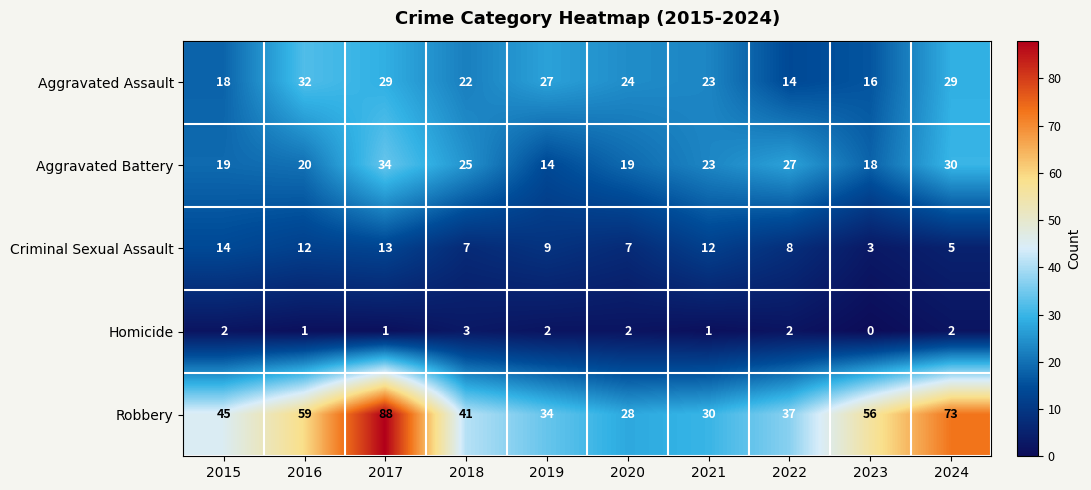

At which category does the chart reach its minimum across all series?

2023